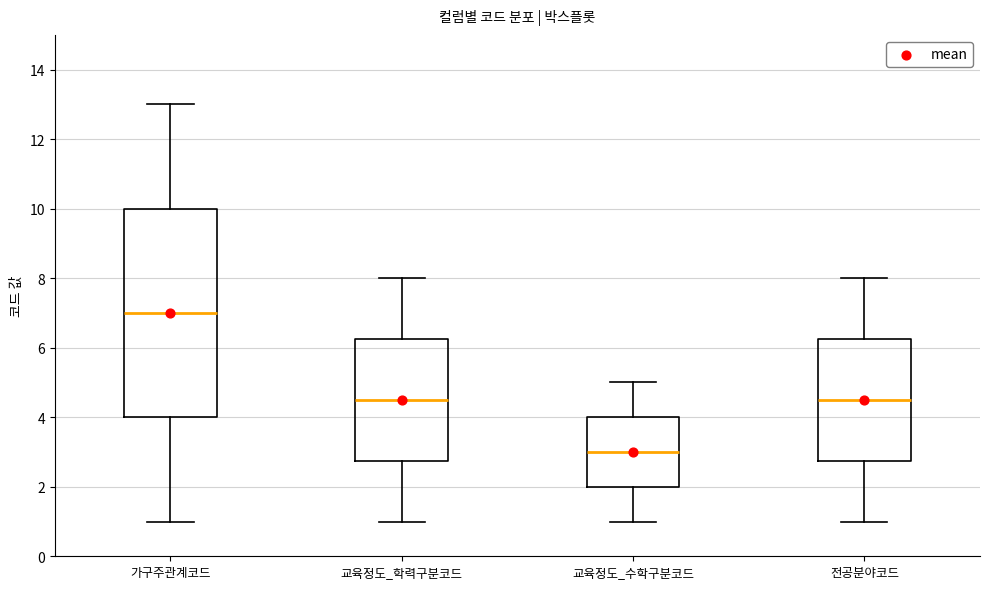

Which box is the tallest, from its lower edge to its upper edge?

가구주관계코드